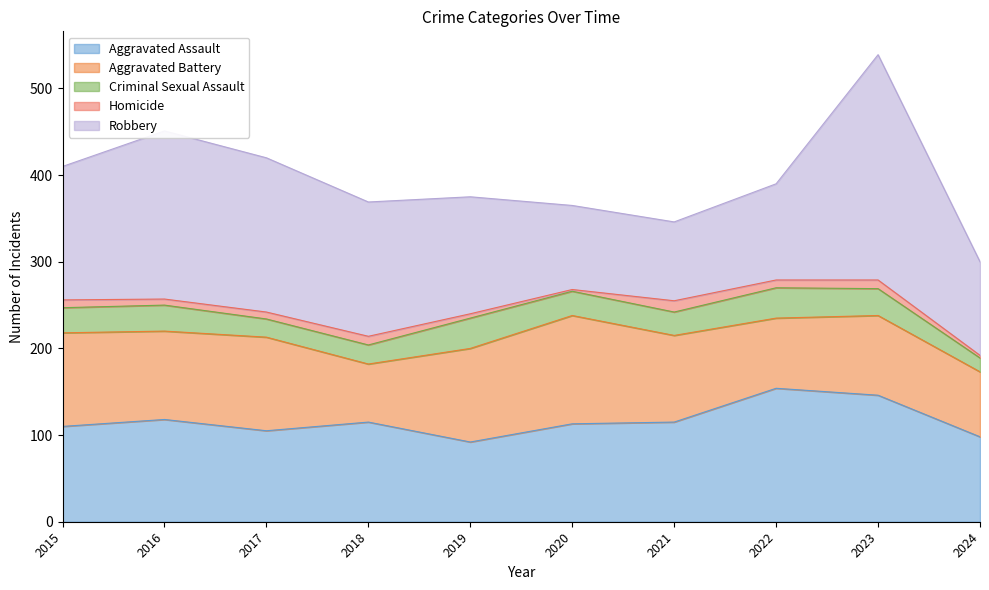

What is the sum of the Aggravated Assault values at 2023 and 2021?

261